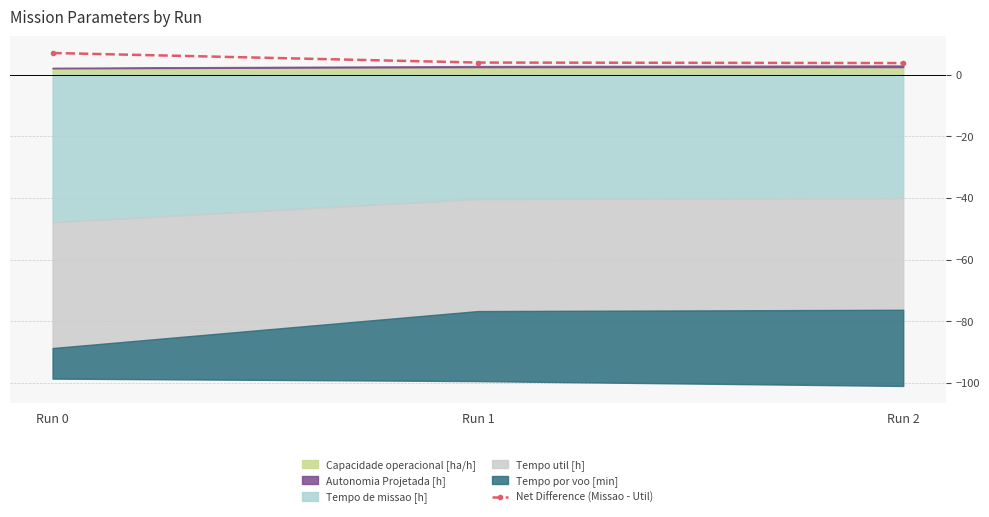

Which label corresponds to the largest value in the chart?

Run 0